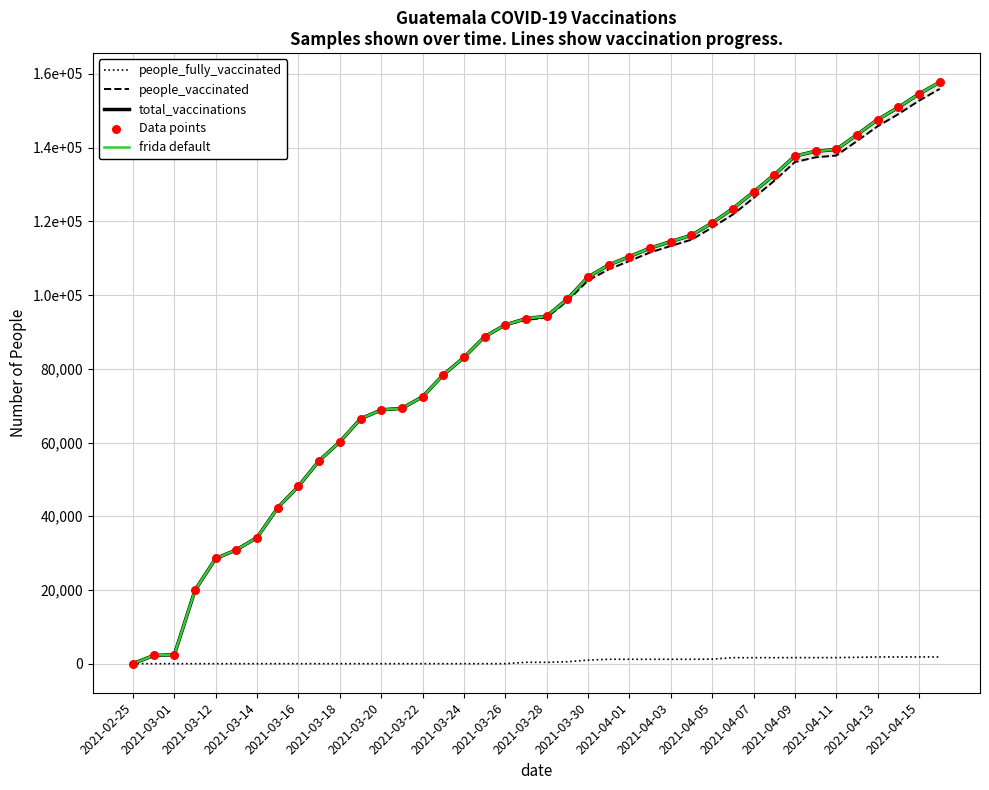

At how many categories does at least one series exceed 26198?

36